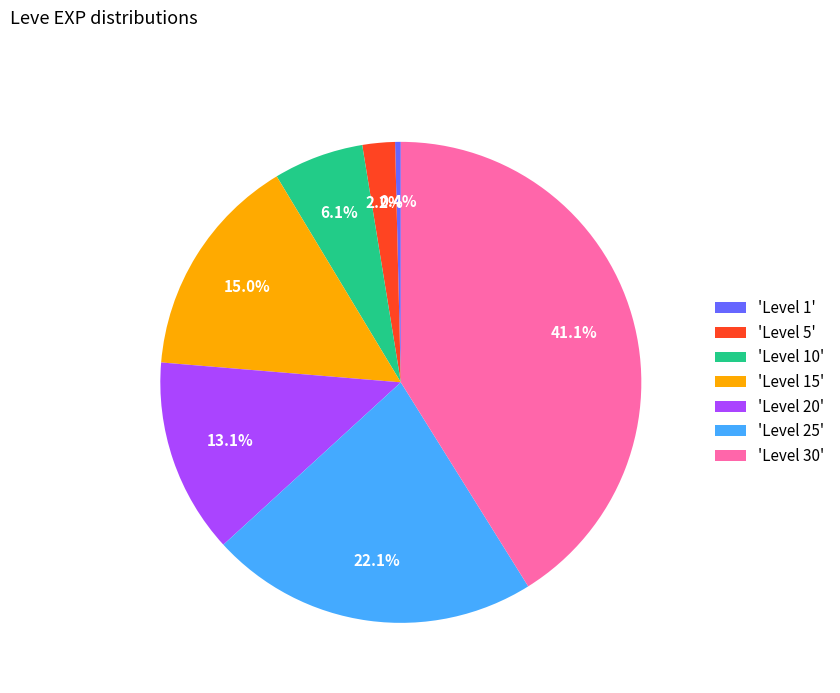

Between 'Level 30' and 'Level 5', which is larger?

'Level 30'